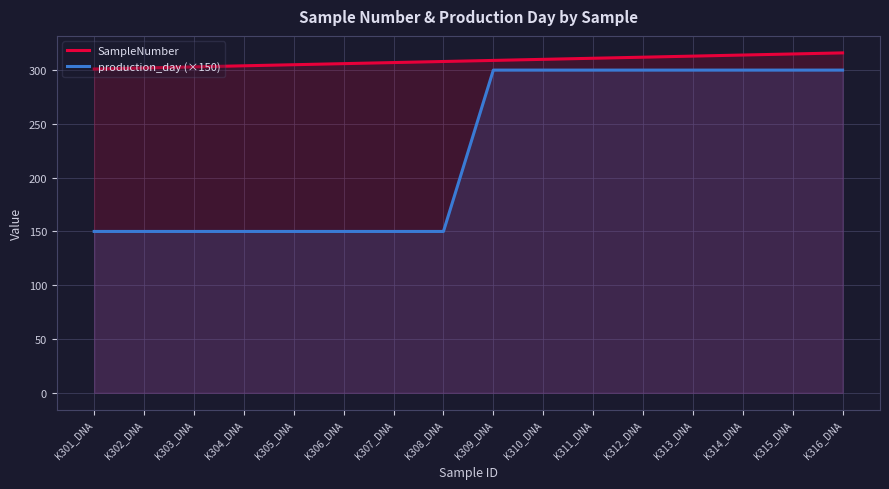

What is the label of the 5th point from the right?

K312_DNA